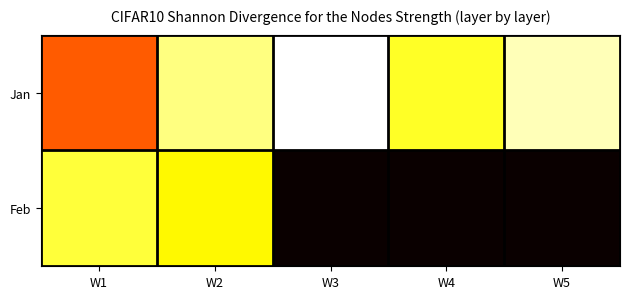

At which category is the sum across all series the highest?

W2